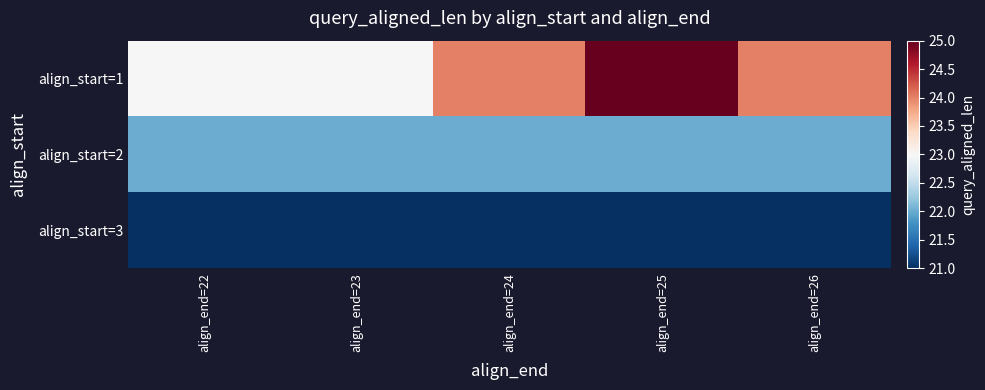

Reading left to right, transcribe all the data shown in this chart.

align_start=1: align_end=22=23	align_end=23=23	align_end=24=24	align_end=25=25	align_end=26=24
align_start=2: align_end=22=22	align_end=23=22	align_end=24=22	align_end=25=22	align_end=26=22
align_start=3: align_end=22=21	align_end=23=21	align_end=24=21	align_end=25=21	align_end=26=21